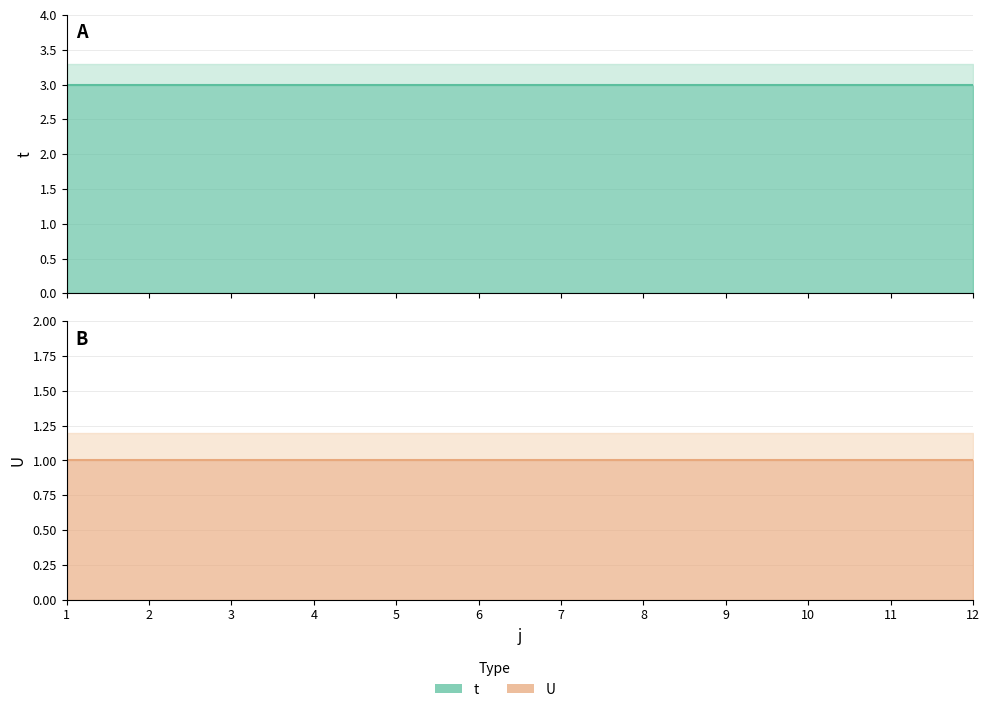

At which category is the sum across all series the highest?

1